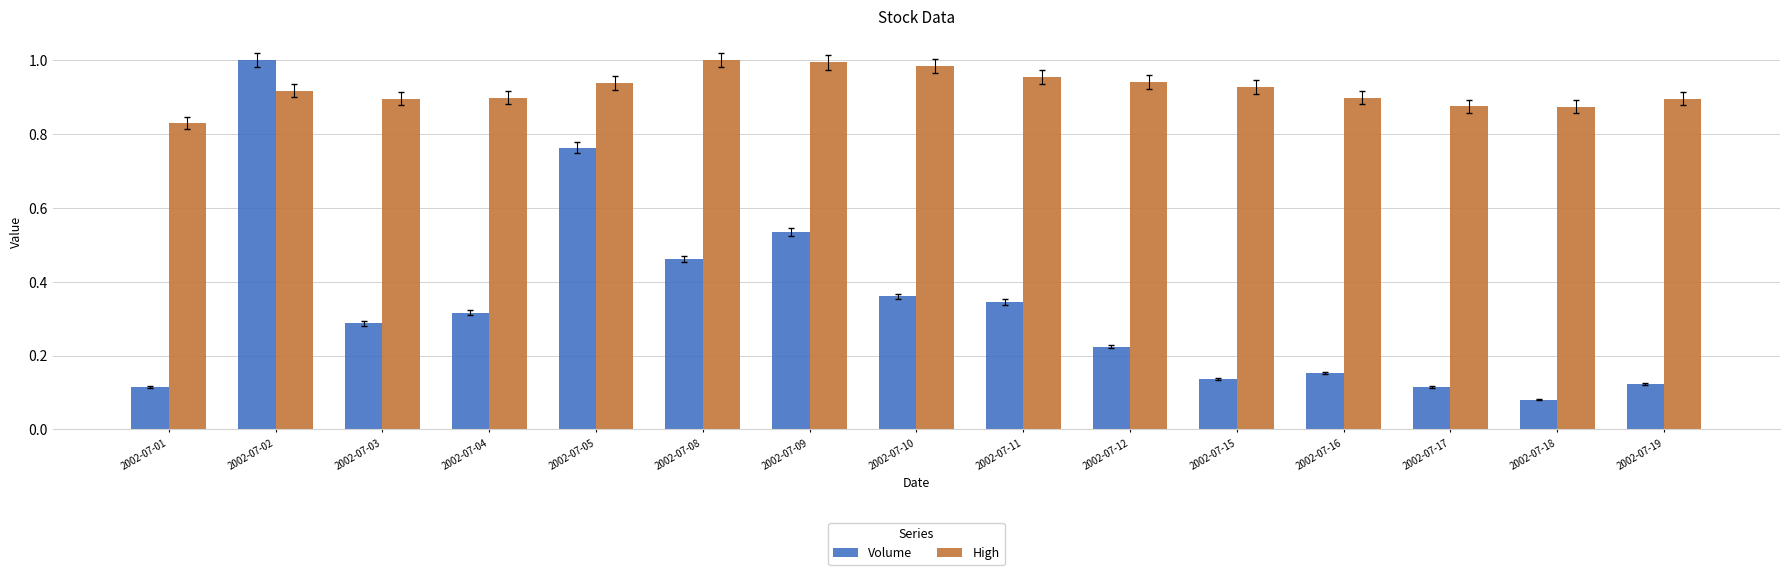

Is the value of Volume at 2002-07-17 greater than the value of High at 2002-07-16?

No